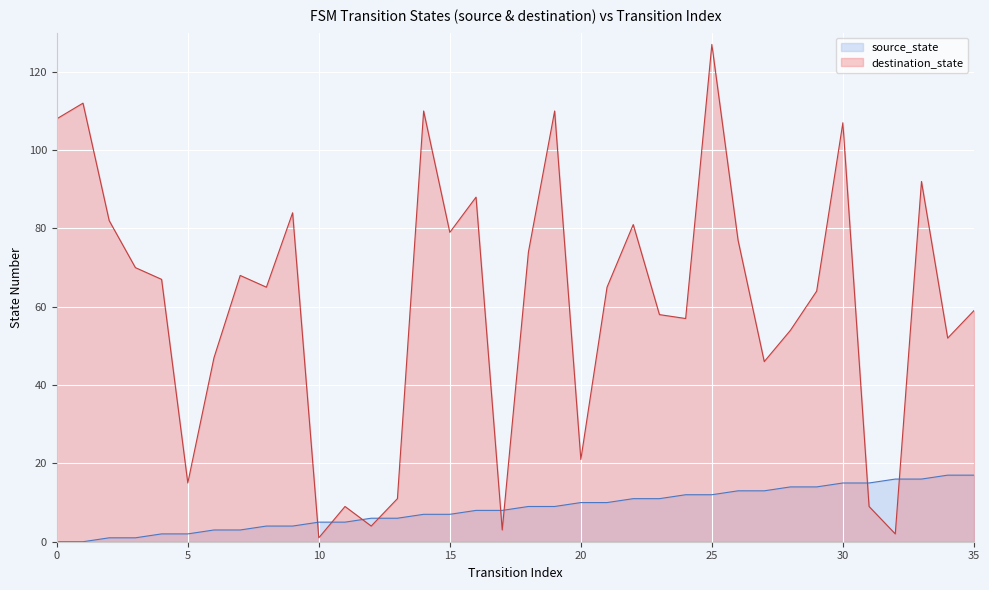

What is the sum of all source_state values?

306